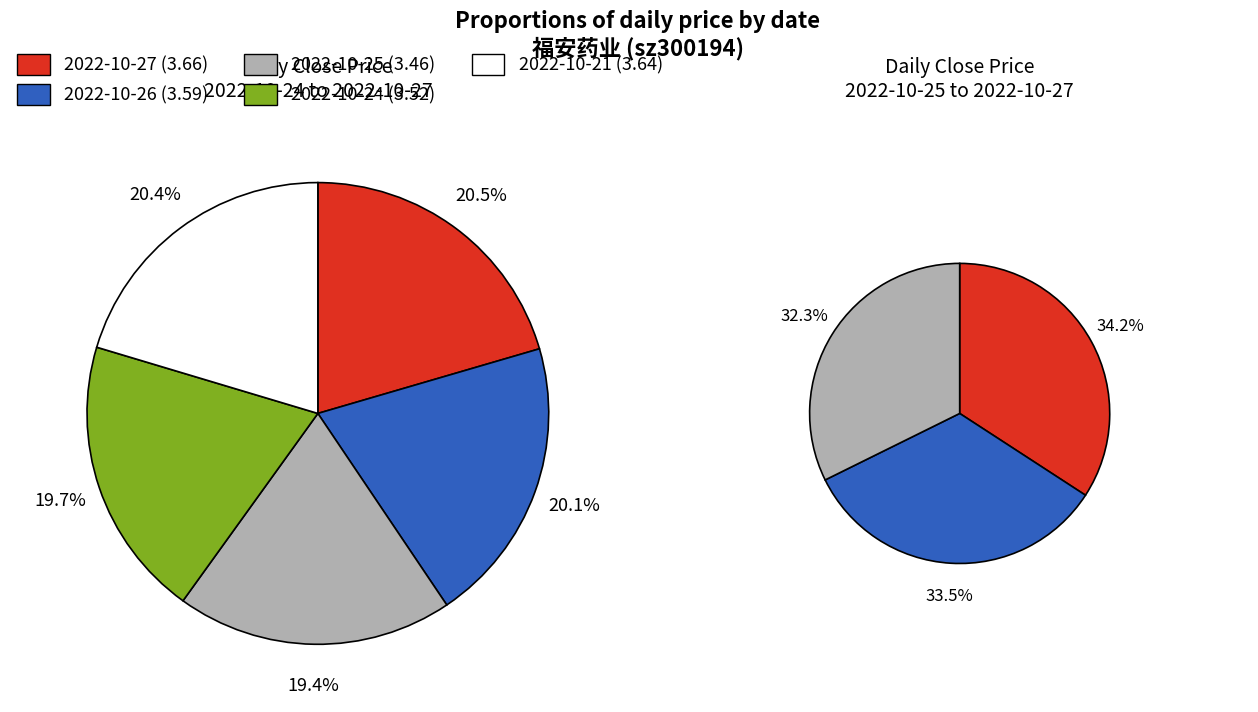

What portion of the pie excludes 2022-10-27?

79.5%